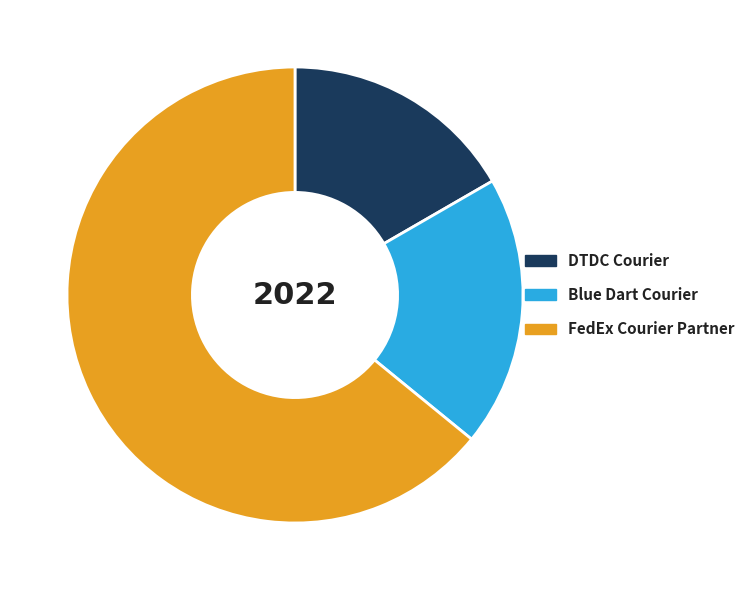

Which has a higher value, Blue Dart Courier or DTDC Courier?

Blue Dart Courier